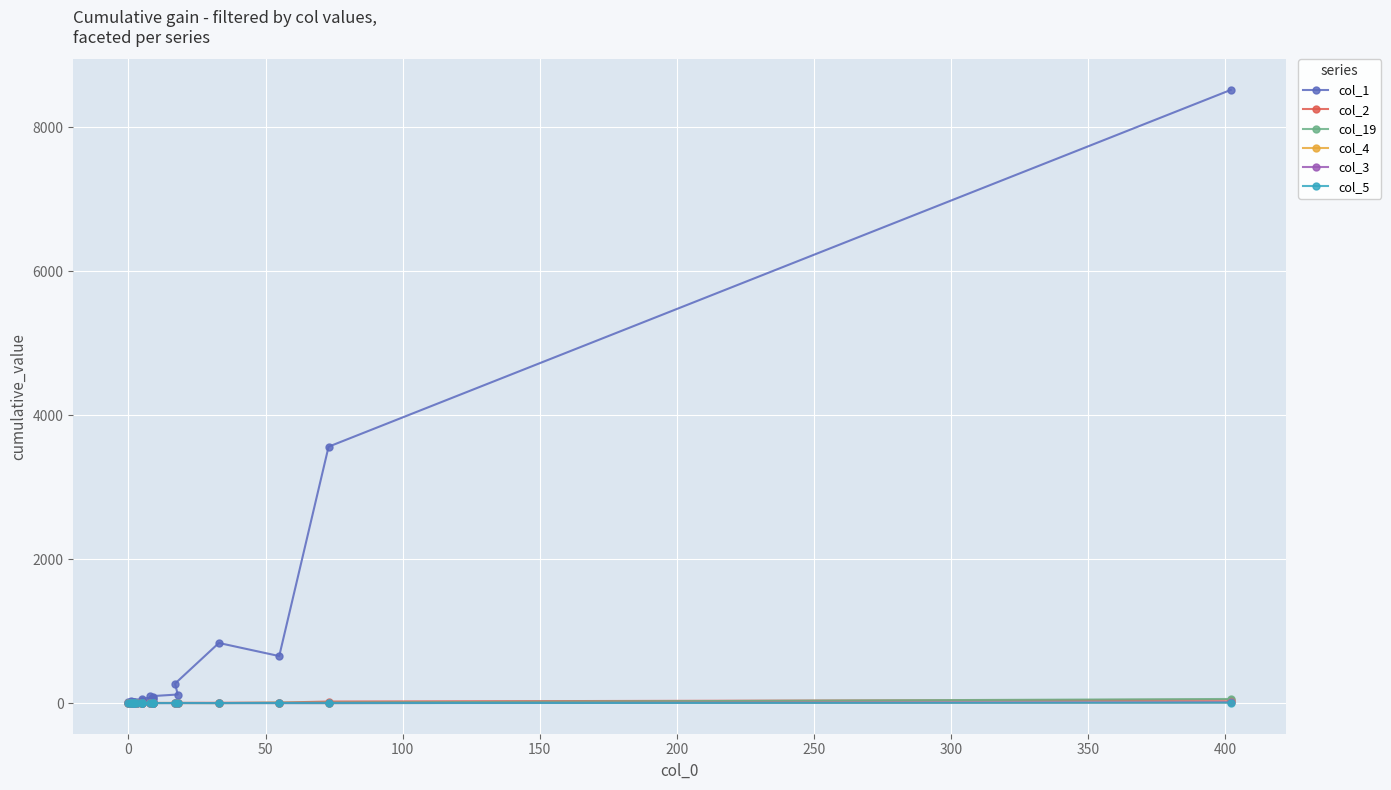

How many values in the col_3 series exceed 0?

3